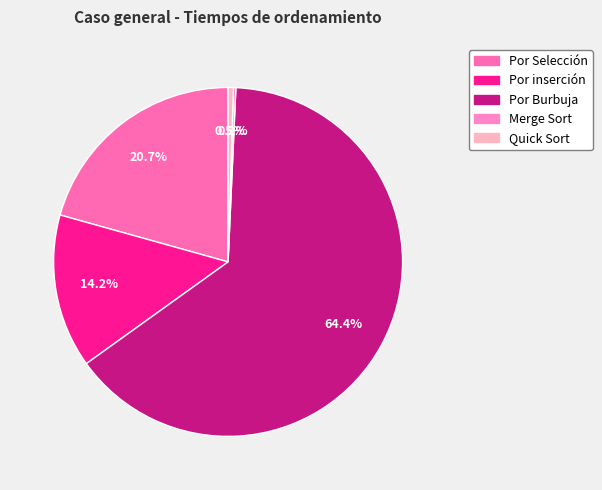

To the nearest percent, what is the difference between the Por inserción and Quick Sort slice percentages?

14%